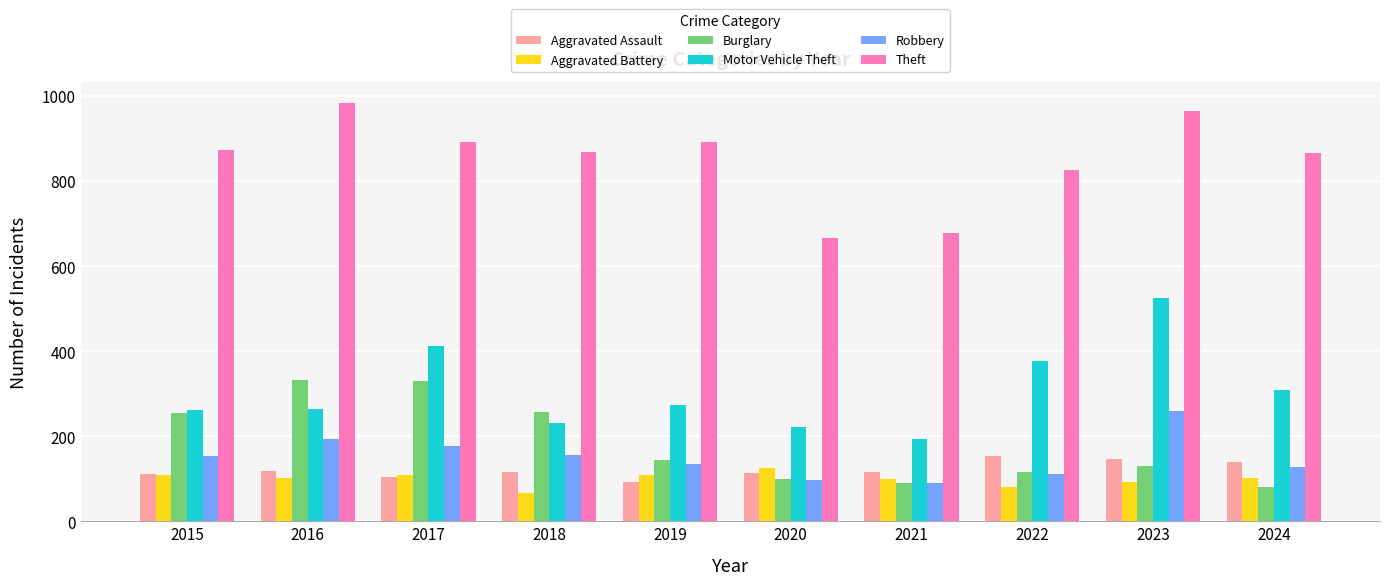

What is the minimum value for Robbery?

91